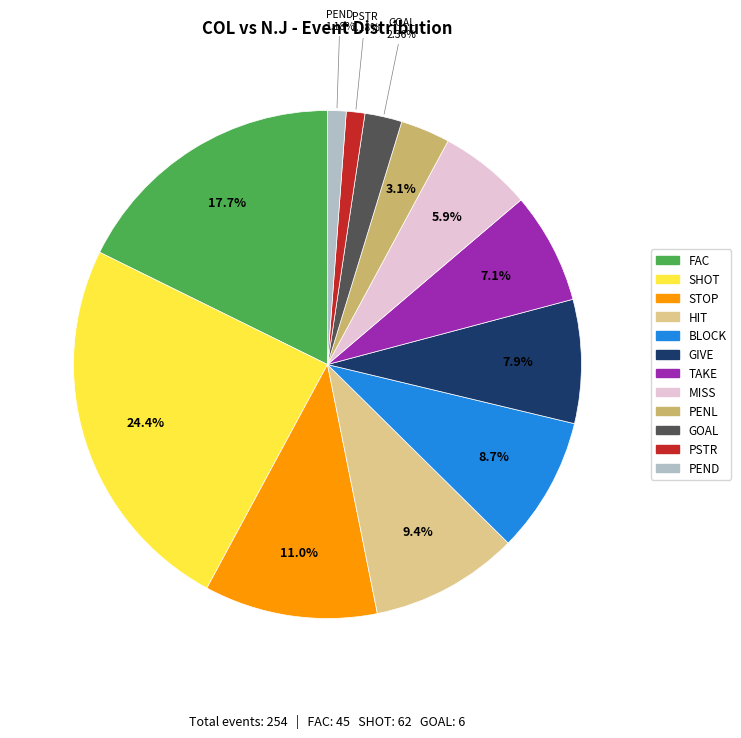

What percentage is the GIVE slice, to the nearest percent?

8%